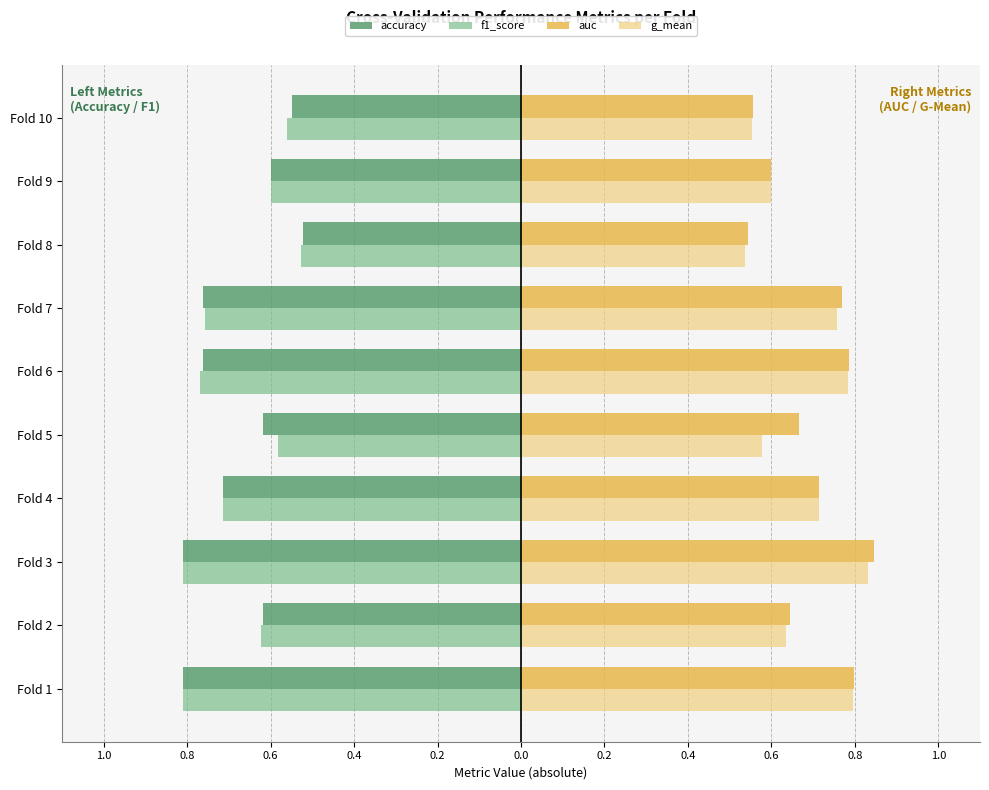

What are all the series names shown in the legend?

accuracy, f1_score, auc, g_mean